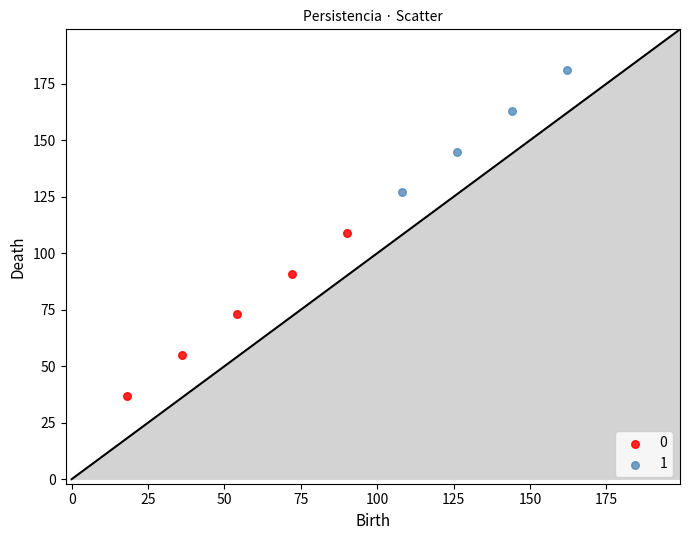

Which series contains the highest Y value?

1